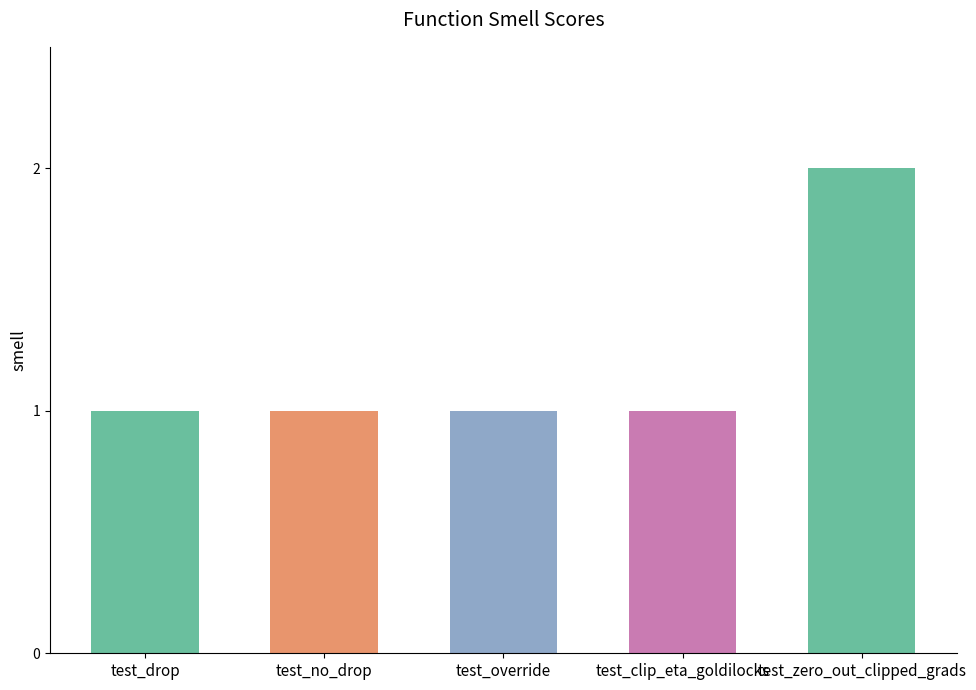

What is the label of the 2nd bar from the left?

test_no_drop